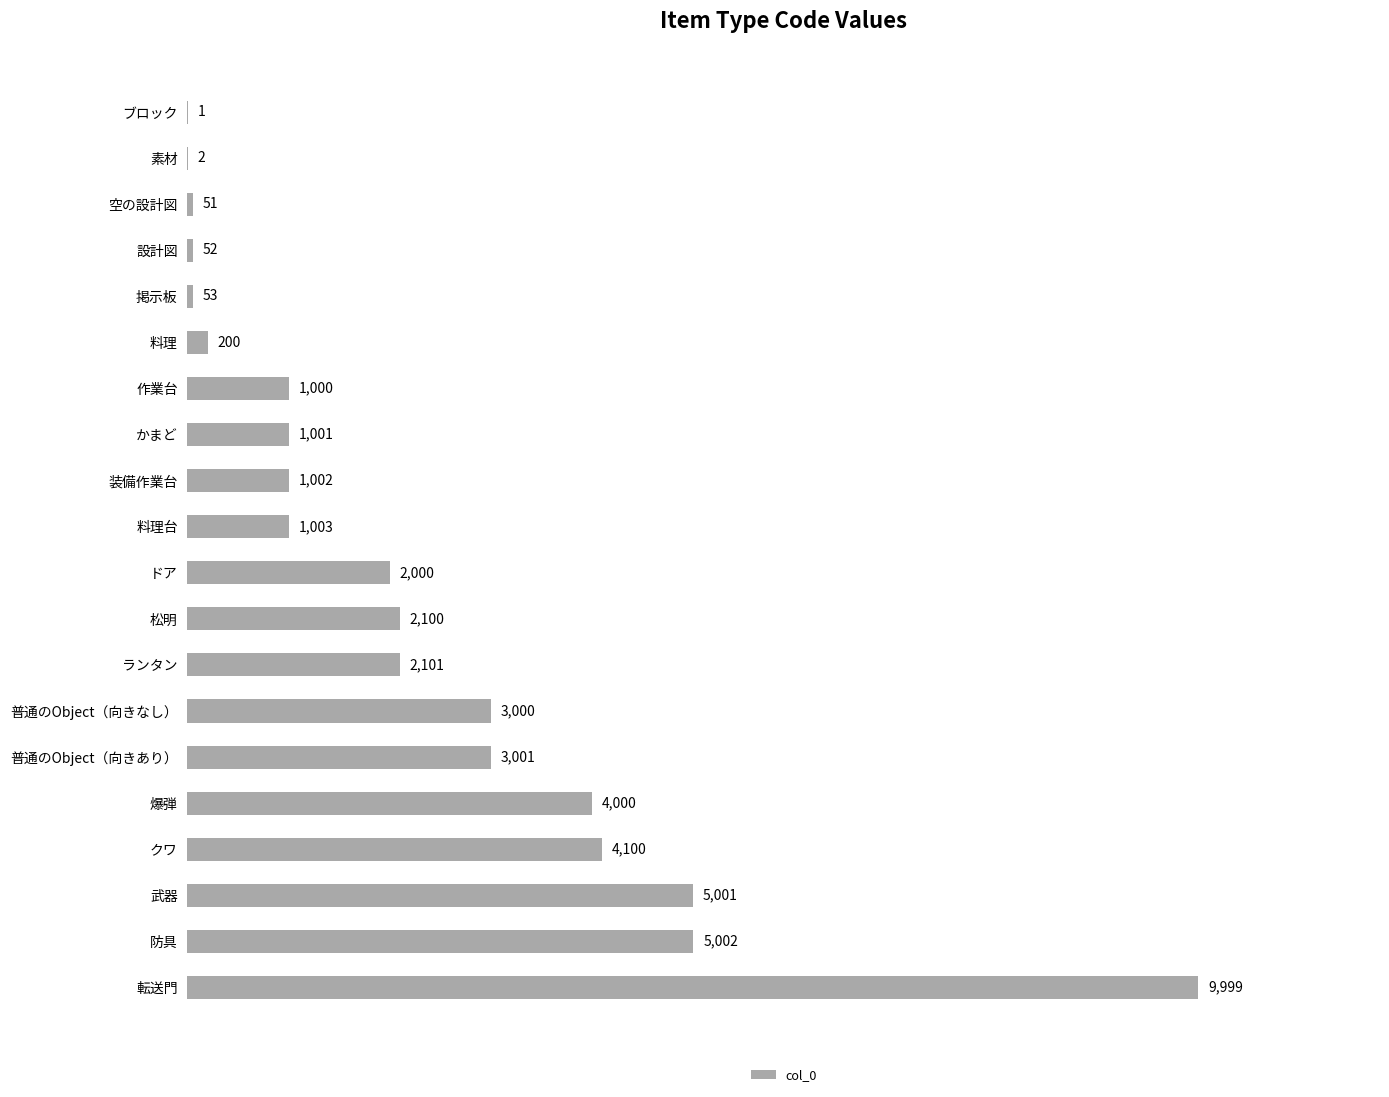

What is the sum of the values at 爆弾 and 作業台?

5000